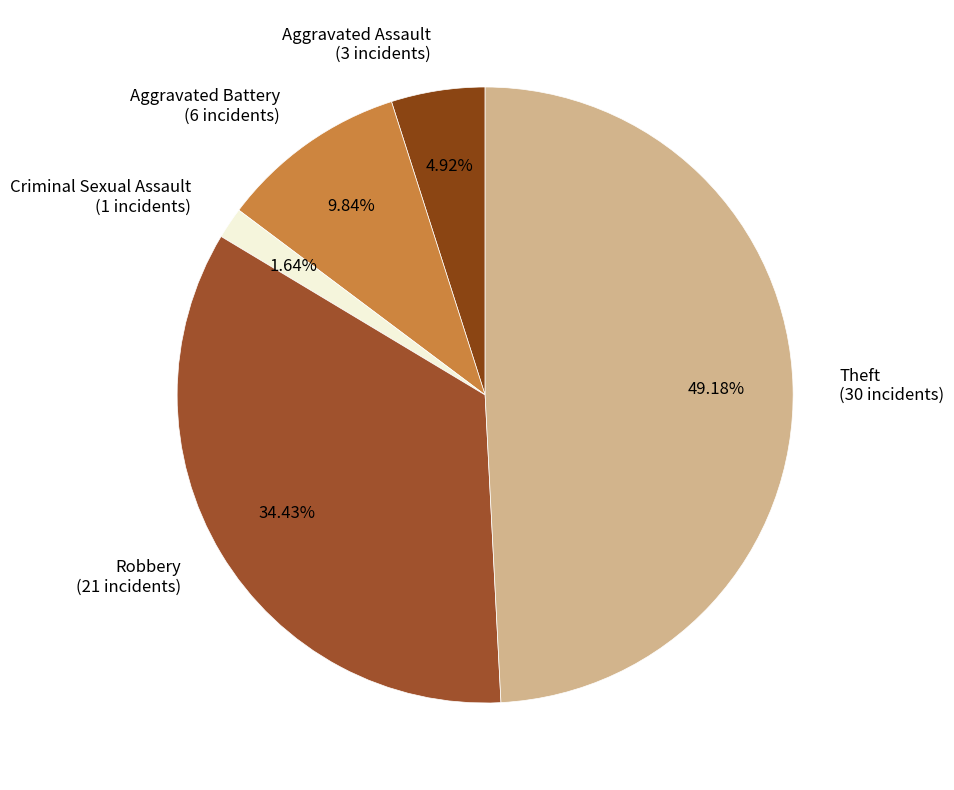

Is the sum of Aggravated Battery and Robbery greater than half?

No